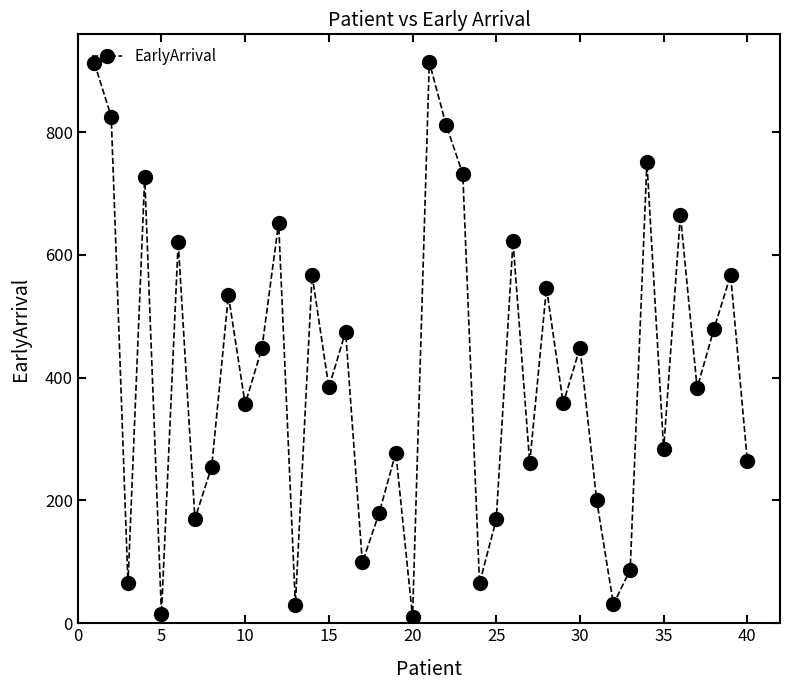

What is the difference between the maximum and second lowest values?

899